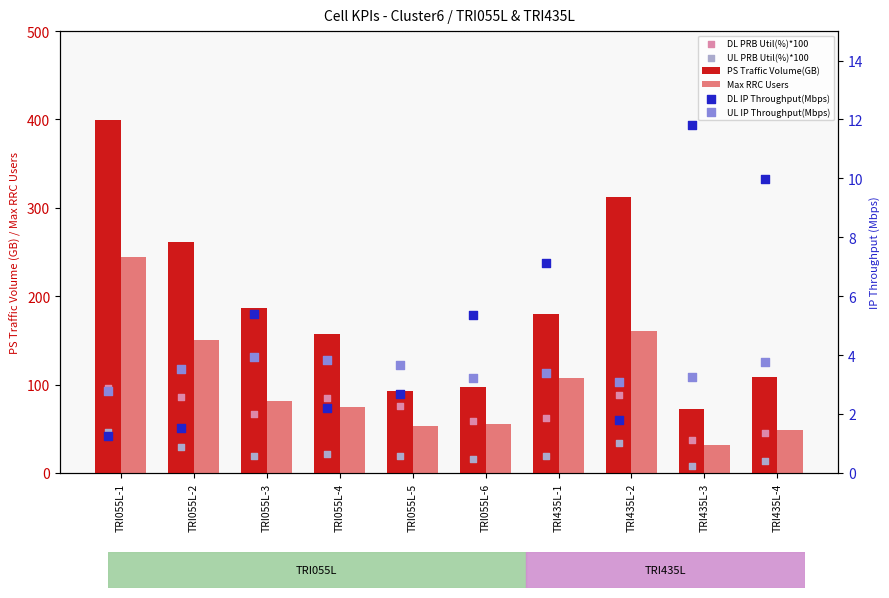

Which series has the widest spread of Y values?

PS Traffic Volume(GB)